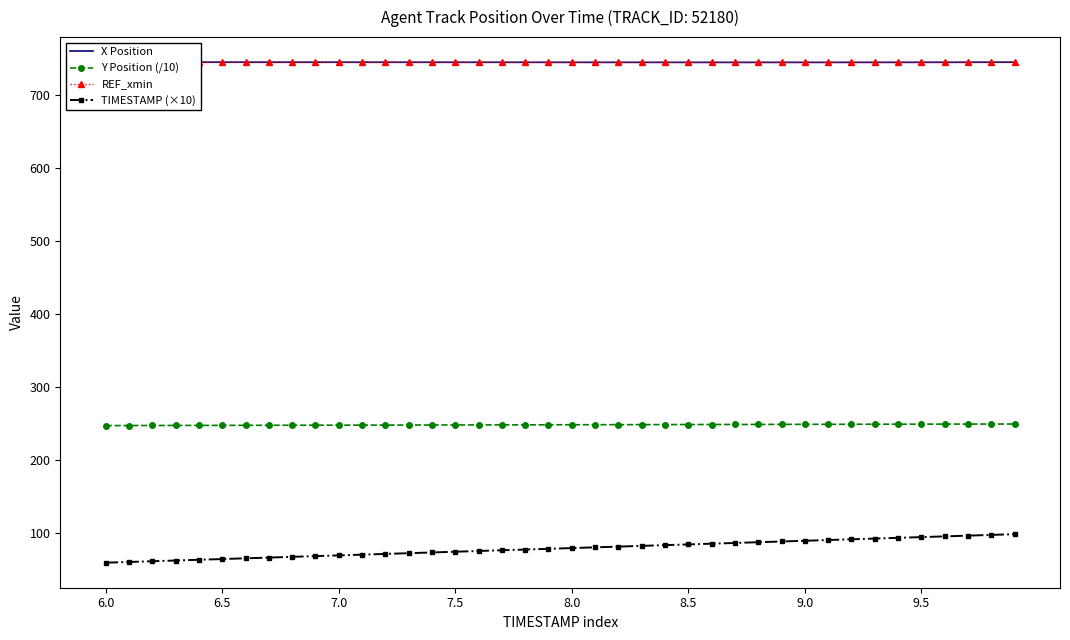

True or false: Y Position (/10) and TIMESTAMP (×10) cross at least once.

False